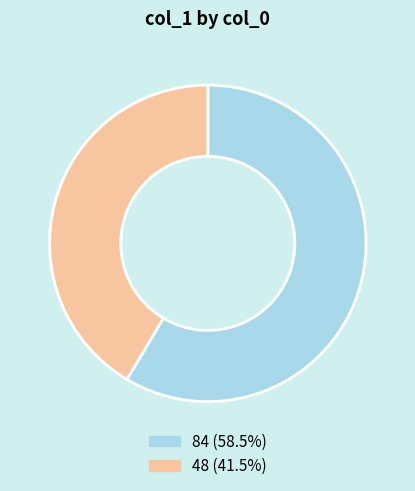

Count the number of slices in the pie.

2